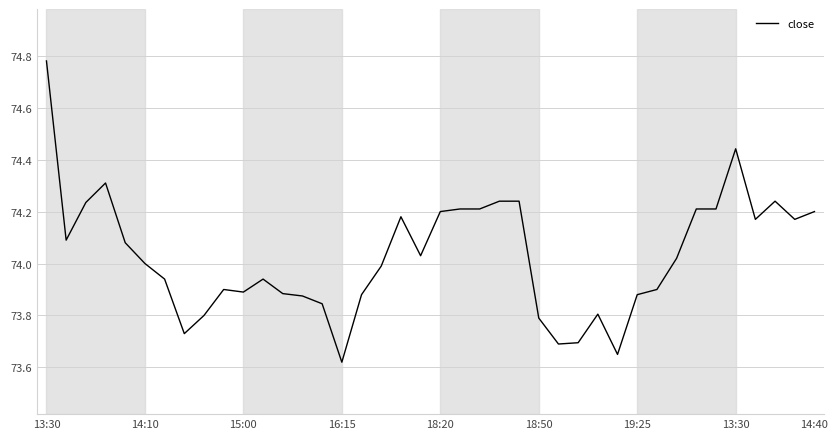

Does the chart display data point markers on the line(s)?

No